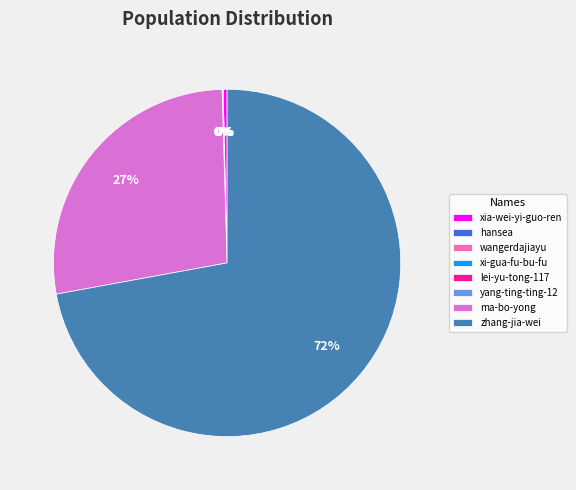

To the nearest percent, what is the average slice percentage?

12%